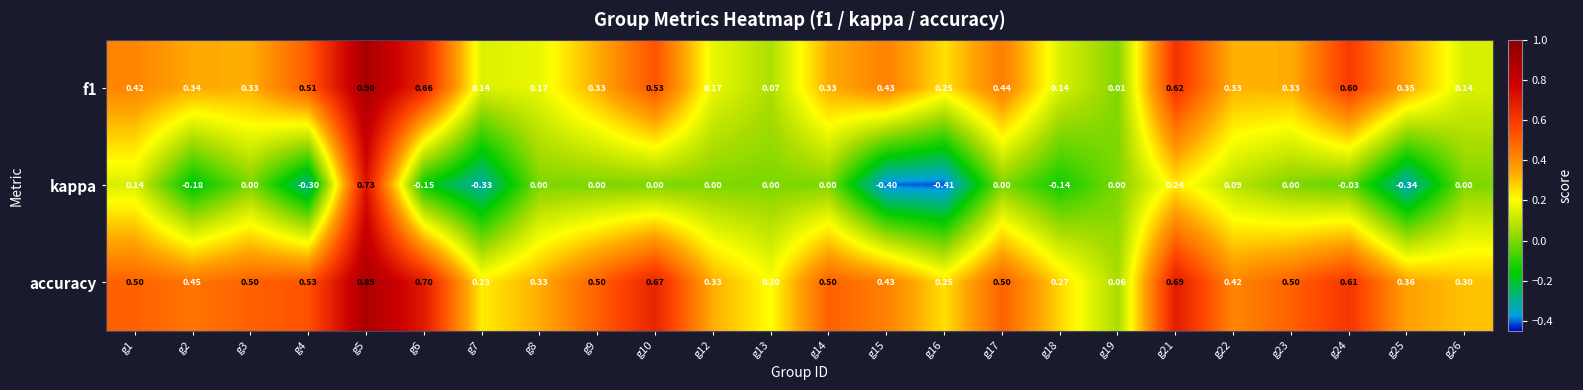

Is the value of f1 at g14 greater than the value of accuracy at g24?

No